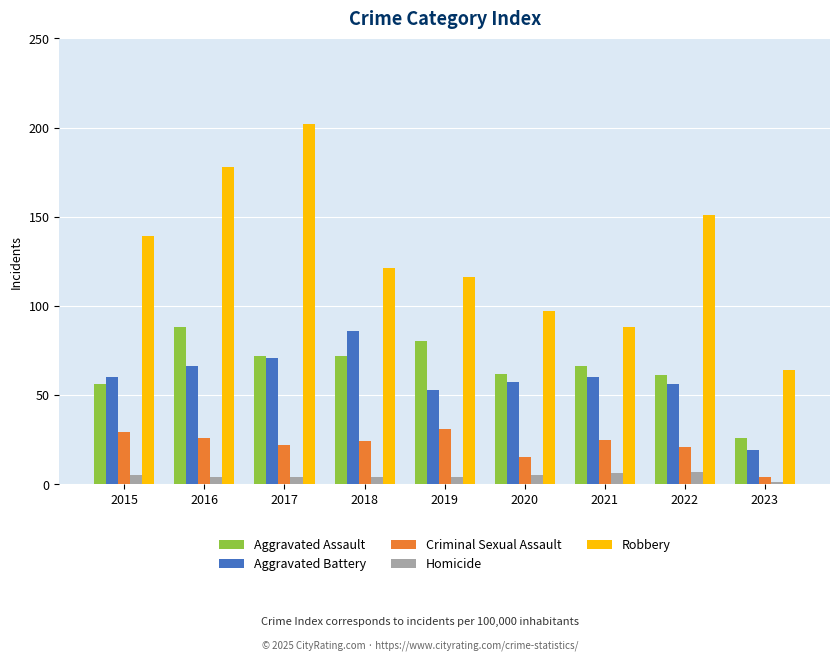

True or false: Aggravated Battery has a value of 24 at 2020.

False